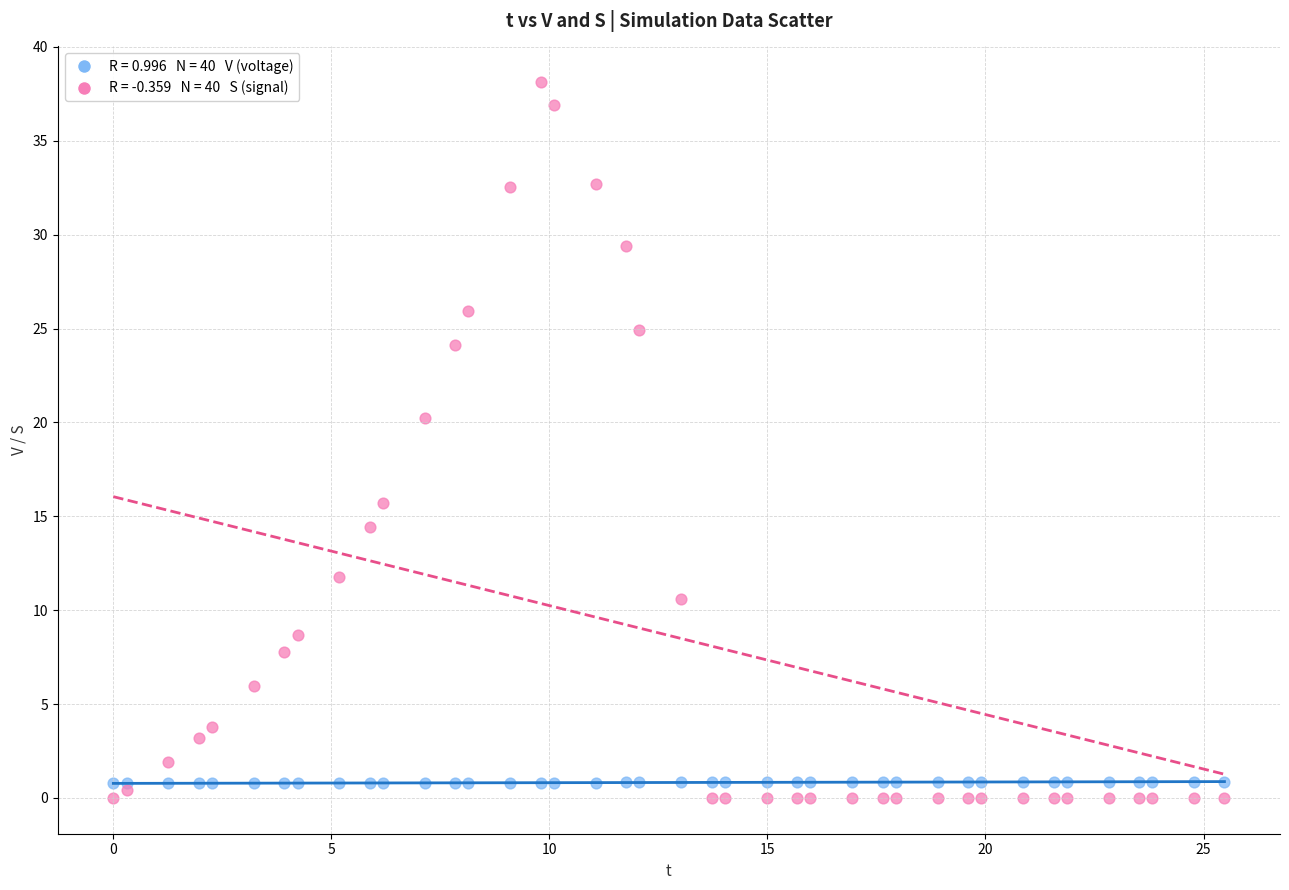

Across all series, what Y value is closest to 19?

20.3